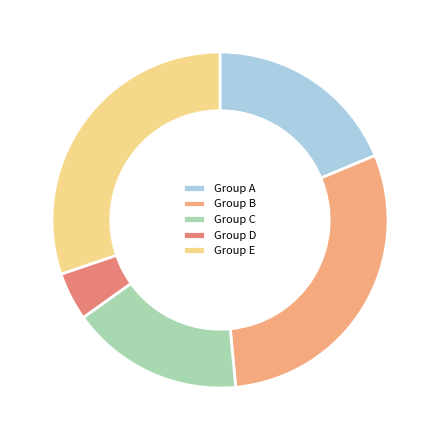

The Group A slice represents 28% of the pie. True or false?

False